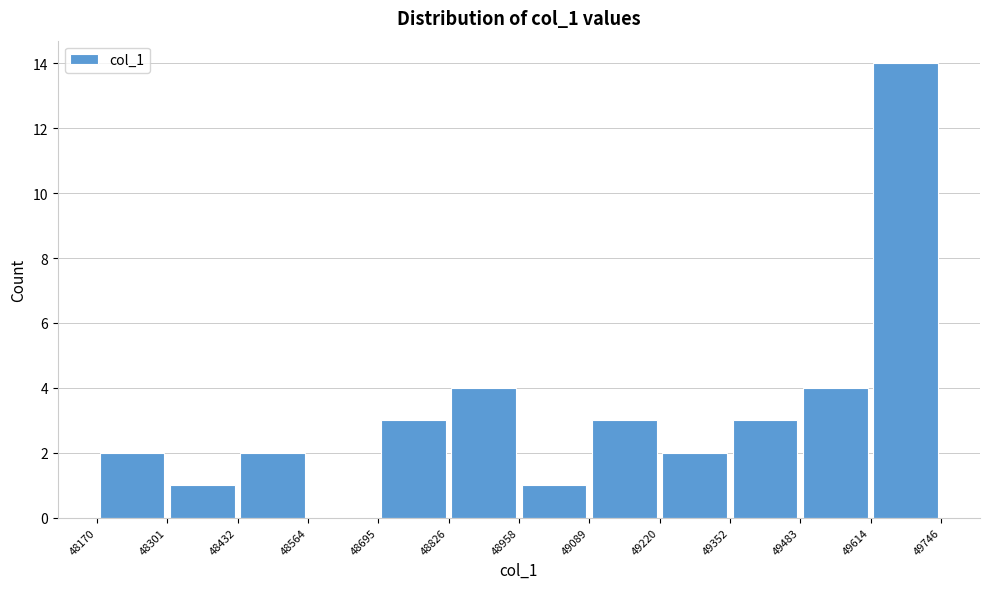

Reading left to right, list every bar in this chart as the range it spans on the x-axis followed by its height. The values are not printed on the chart, so give them approximately, as read against the axis.

48170 to 48301: 2
48301 to 48432: 1
48432 to 48564: 2
48564 to 48695: 0
48695 to 48826: 3
48826 to 48958: 4
48958 to 49089: 1
49089 to 49220: 3
49220 to 49352: 2
49352 to 49483: 3
49483 to 49614: 4
49614 to 49746: 14